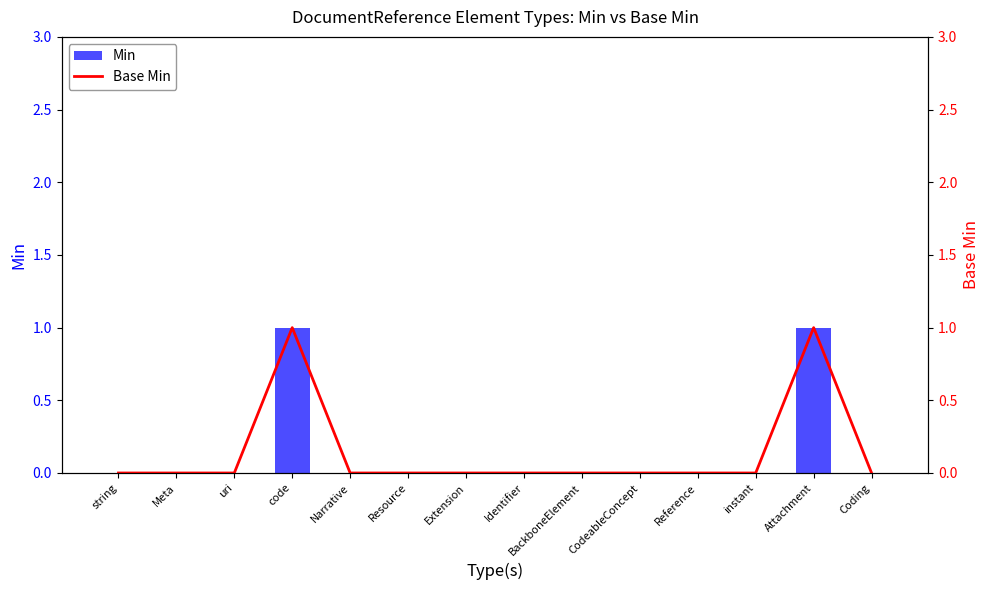

At which label is Min closest to 0?

string